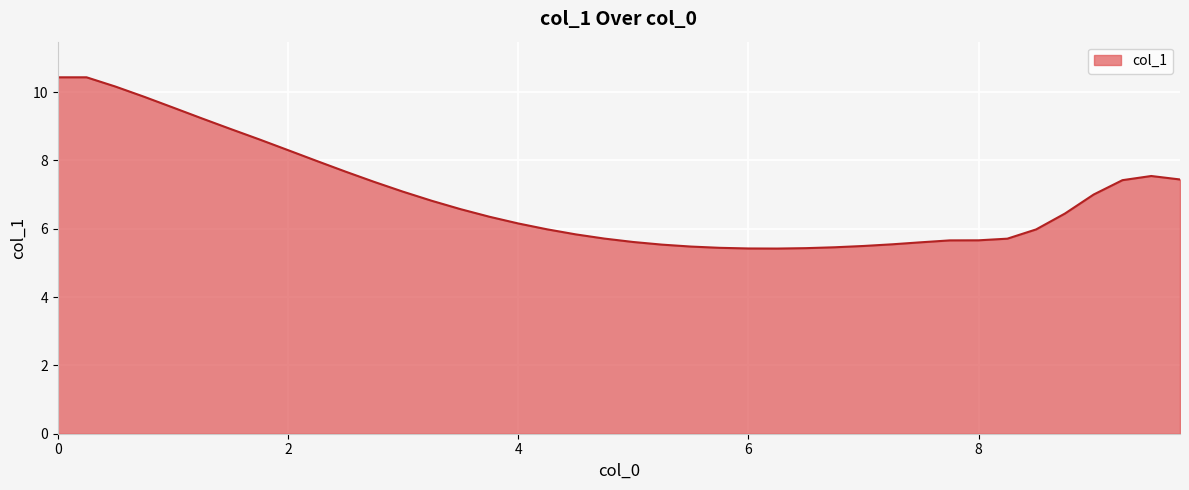

What is the difference between the maximum and minimum values?

5.0